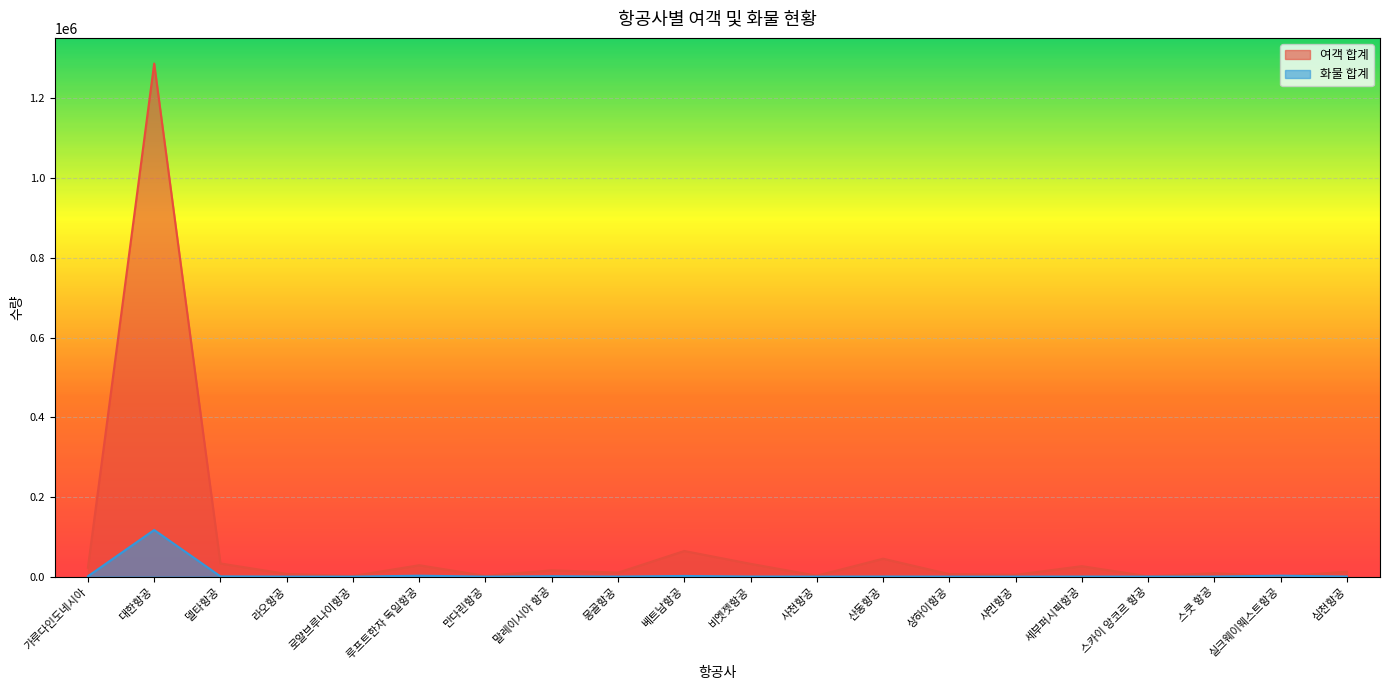

Which series ends up on top after the final intersection of 화물 합계 and 여객 합계?

여객 합계